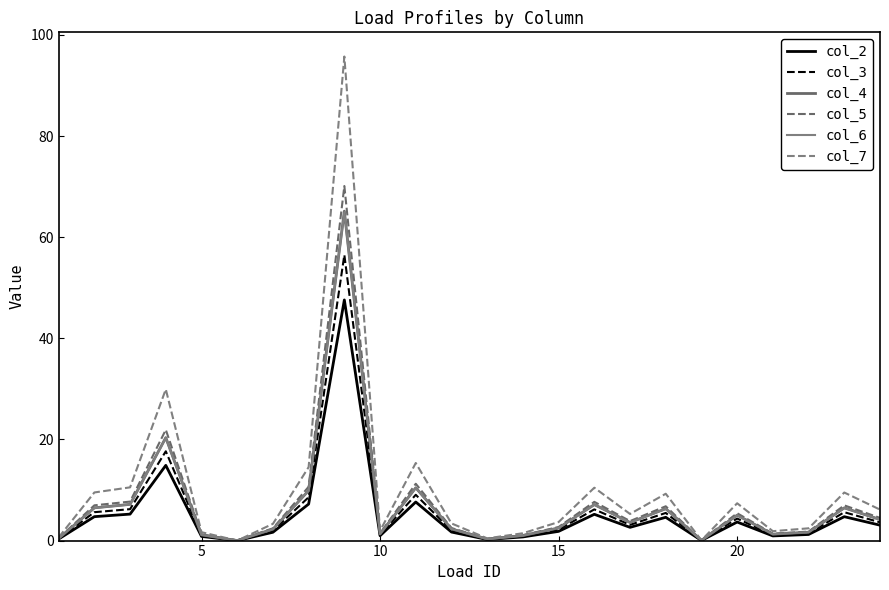

What is the difference between the second highest and minimum values in the col_2 series?

14.9